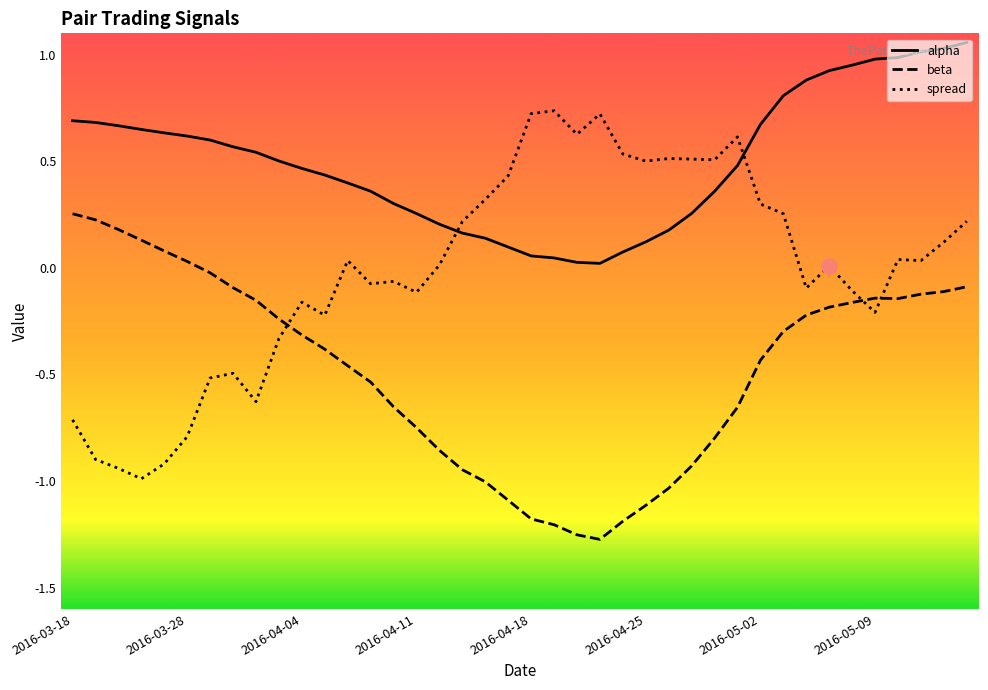

Rank the series by their maximum value, from highest to lowest.

alpha, spread, beta